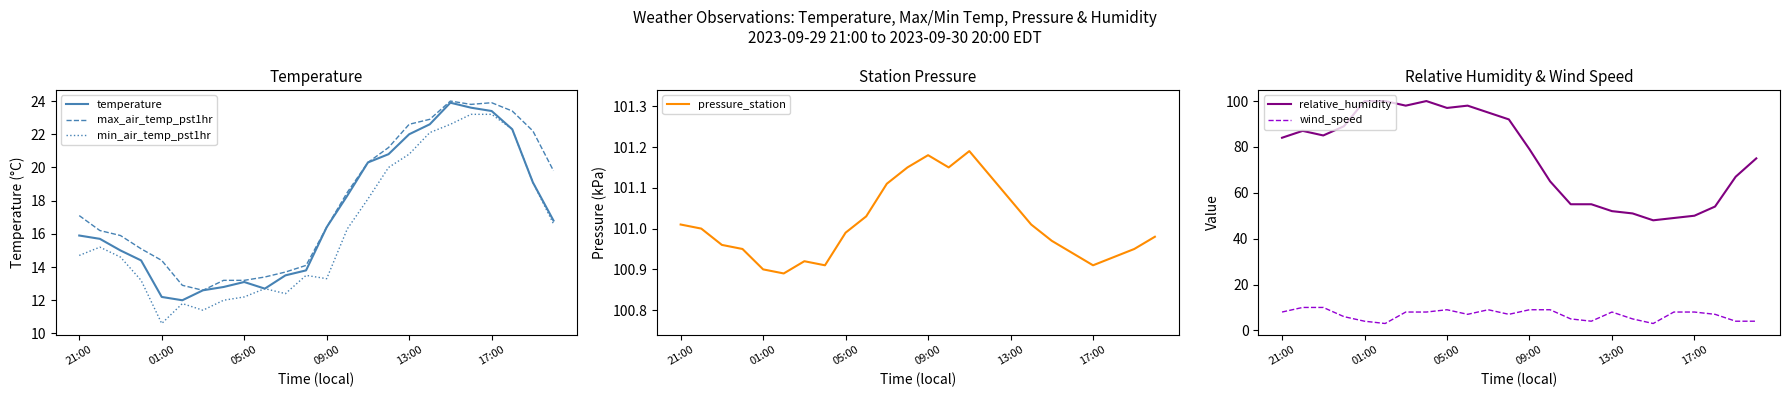

At which label does temperature first exceed 16?

09:00